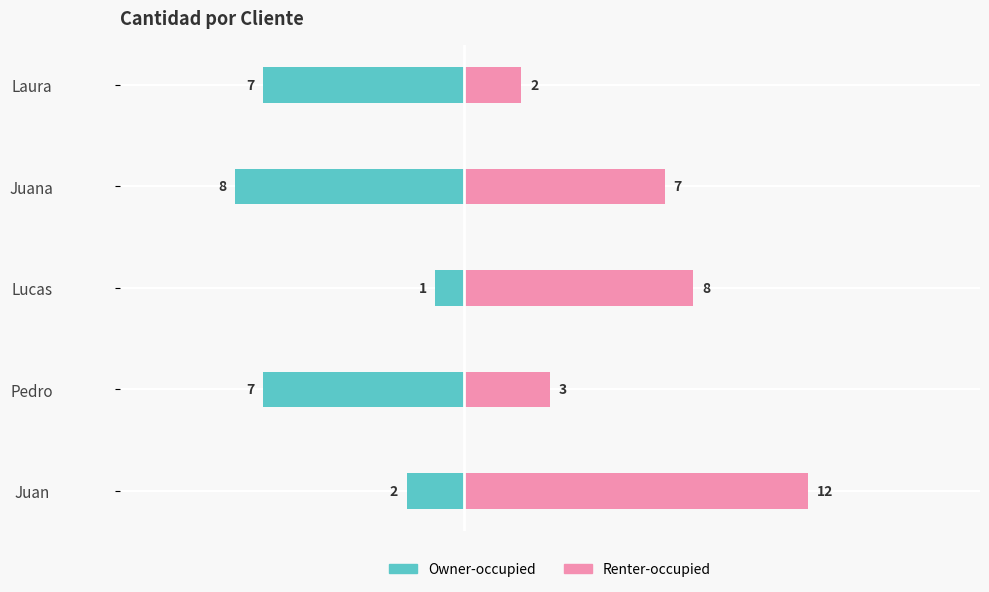

Count the Renter-occupied values in the range 3 to 8.

3